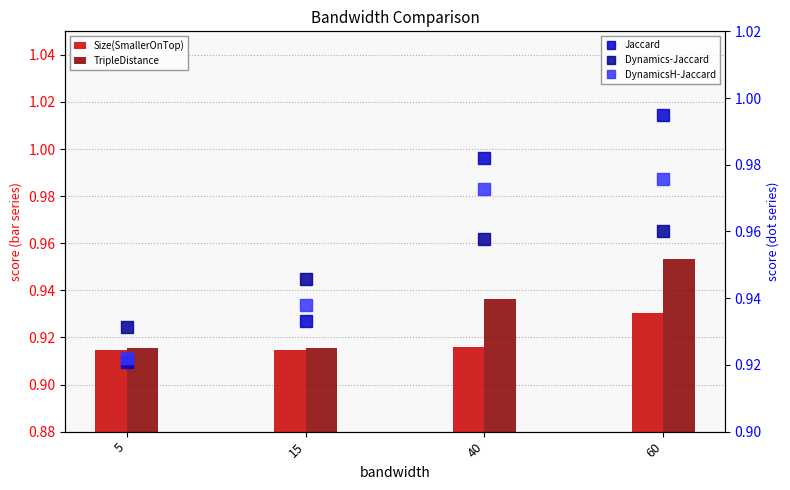

Rank the series by their maximum value, from lowest to highest.

Size(SmallerOnTop), TripleDistance, Dynamics-Jaccard, DynamicsH-Jaccard, Jaccard